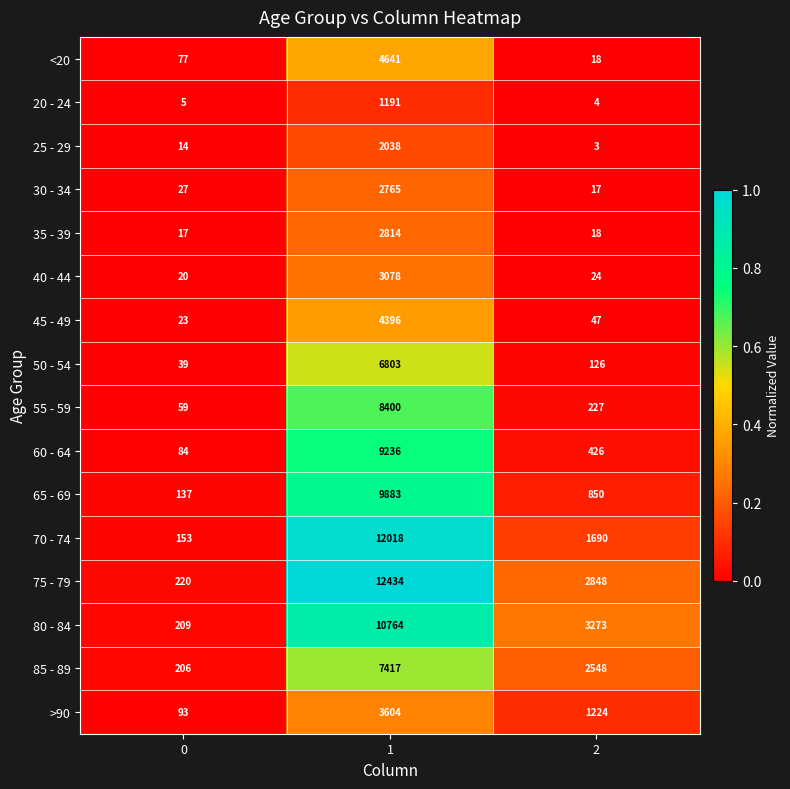

Rank the series by their maximum value, from highest to lowest.

75 - 79, 70 - 74, 80 - 84, 65 - 69, 60 - 64, 55 - 59, 85 - 89, 50 - 54, <20, 45 - 49, >90, 40 - 44, 35 - 39, 30 - 34, 25 - 29, 20 - 24